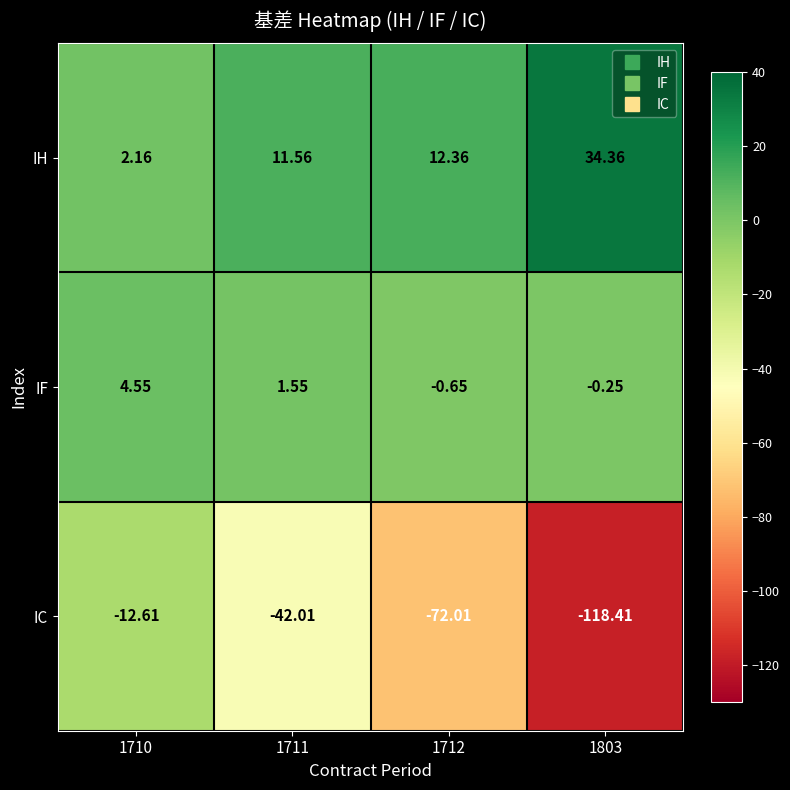

Rank the series at 1711 from lowest to highest value.

IC, IF, IH